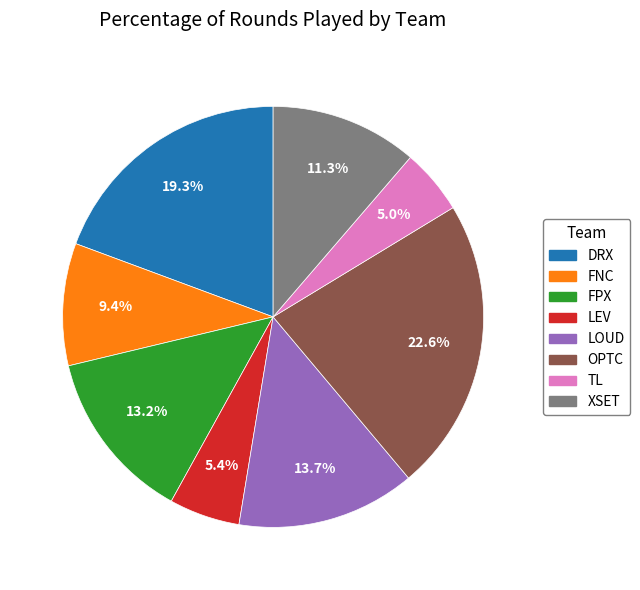

To the nearest percent, what is the difference between the FPX and LEV slice percentages?

8%